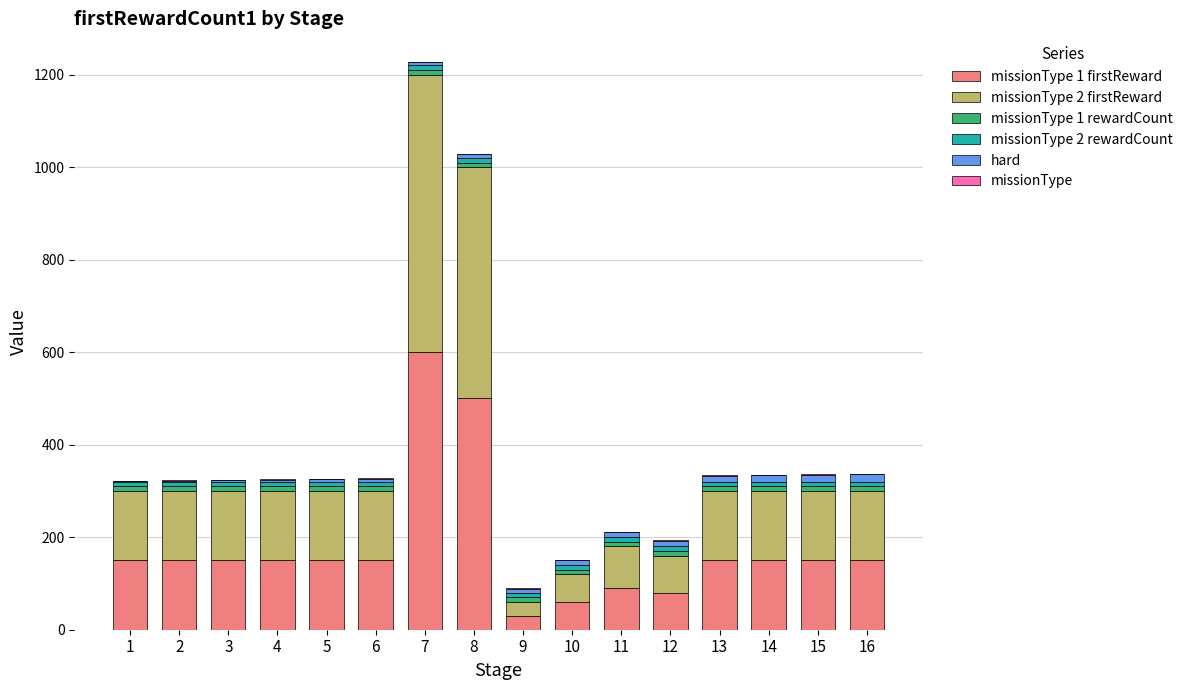

At which category is the sum across all series the highest?

7